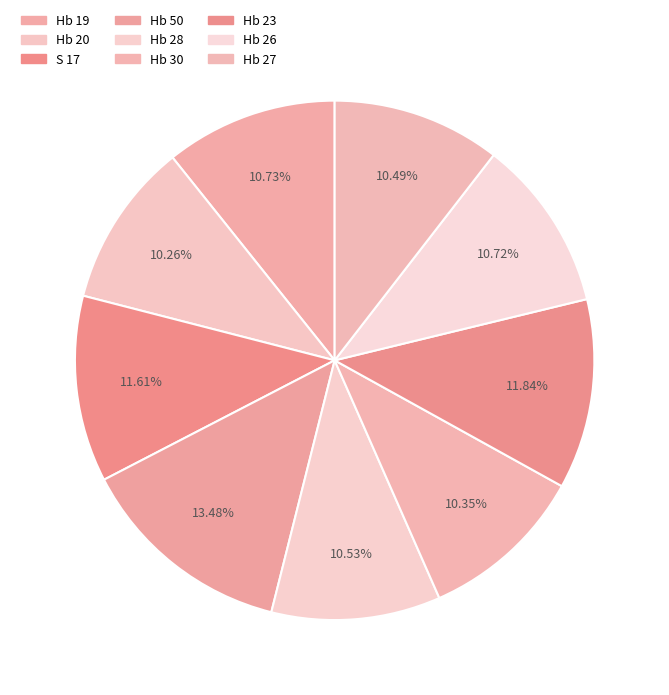

Does Hb 50 represent more than half of the total?

No